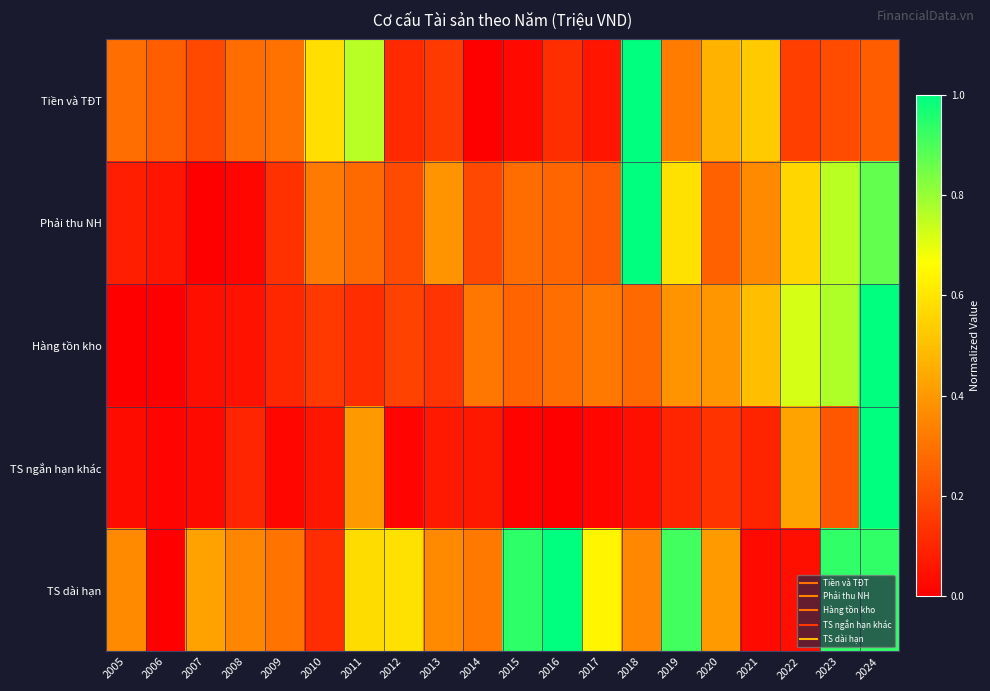

Which series has the largest total across all categories?

TS dài hạn